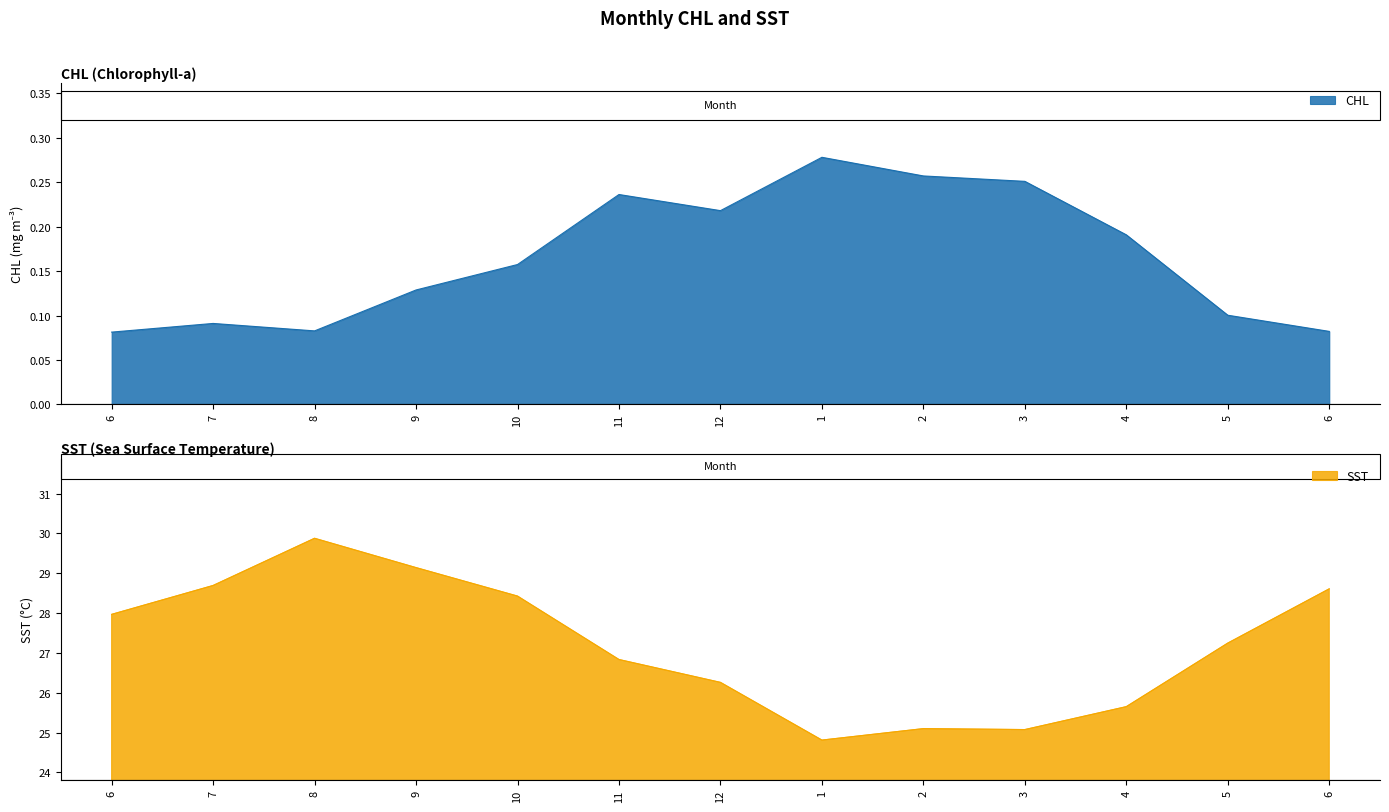

At which label is CHL closest to 0?

6